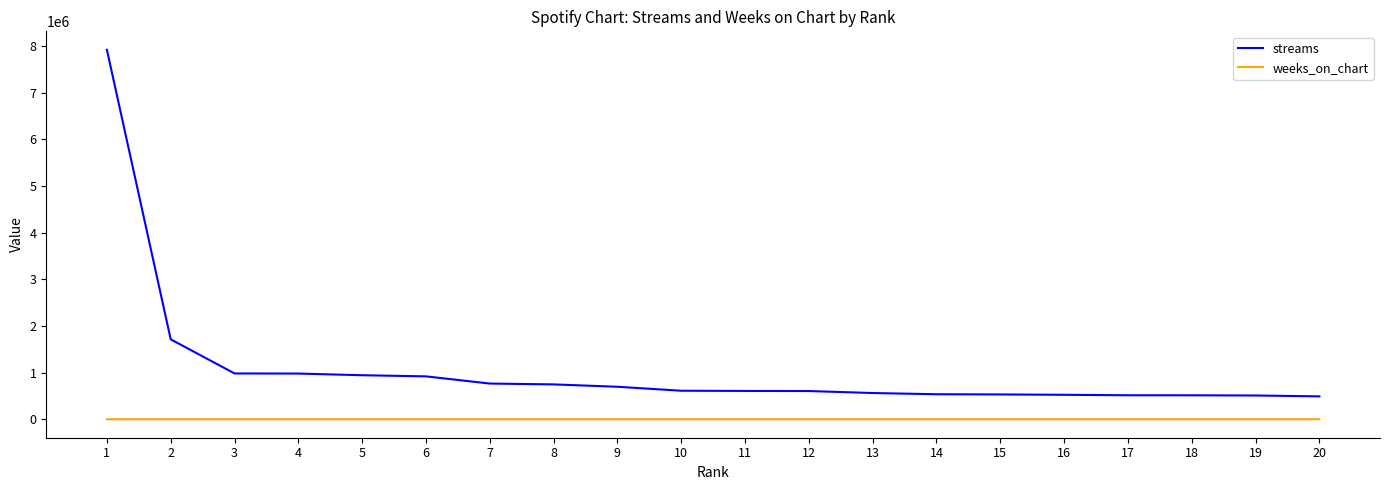

True or false: streams and weeks_on_chart cross at least once.

False